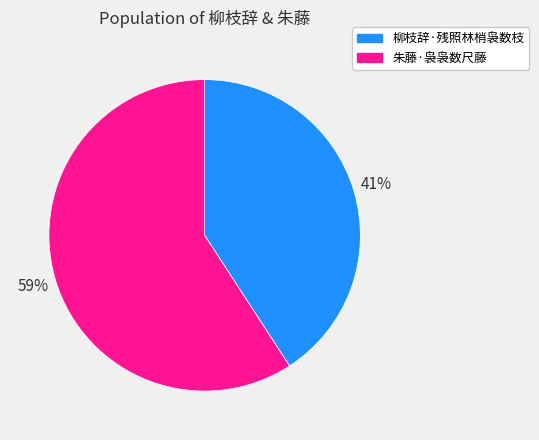

To the nearest percent, what is the difference between the 朱藤·袅袅数尺藤 and 柳枝辞·残照林梢袅数枝 slice percentages?

18%